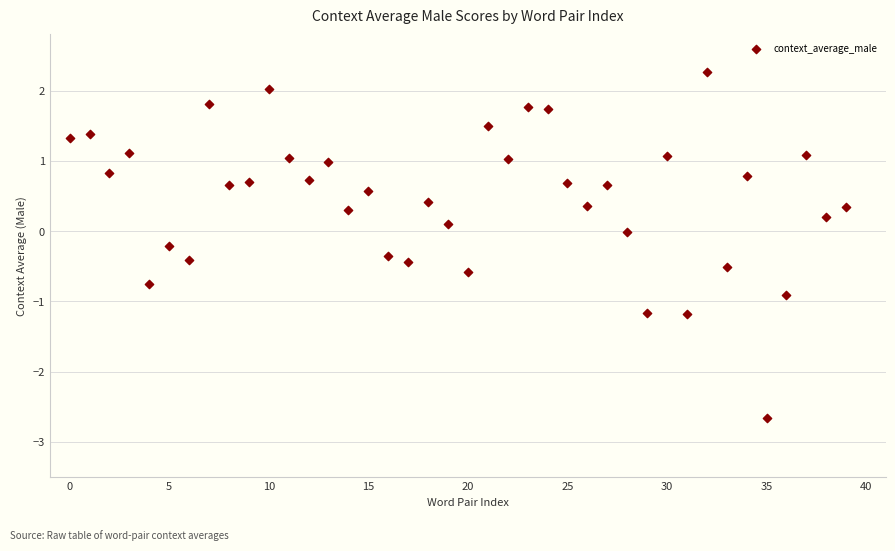

What is the range of Y values (max minus min)?

4.9